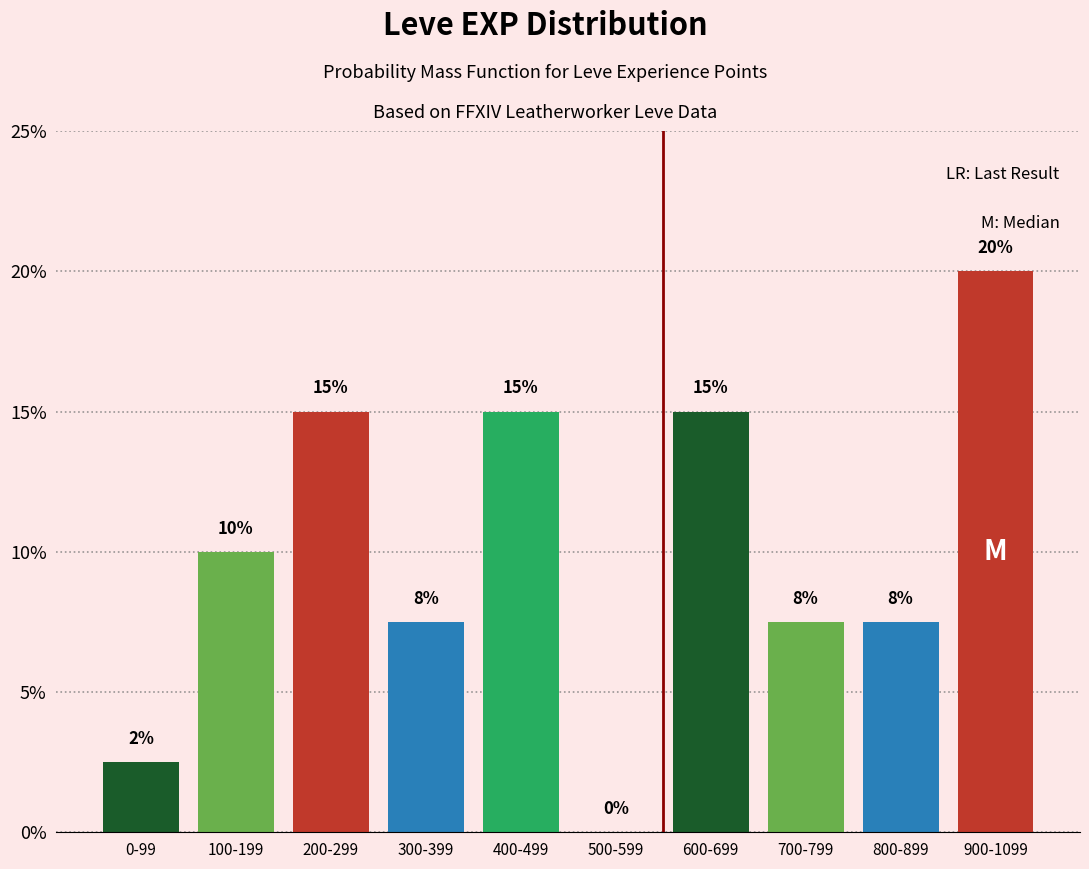

At which category does the chart reach its peak across all series?

900-1099